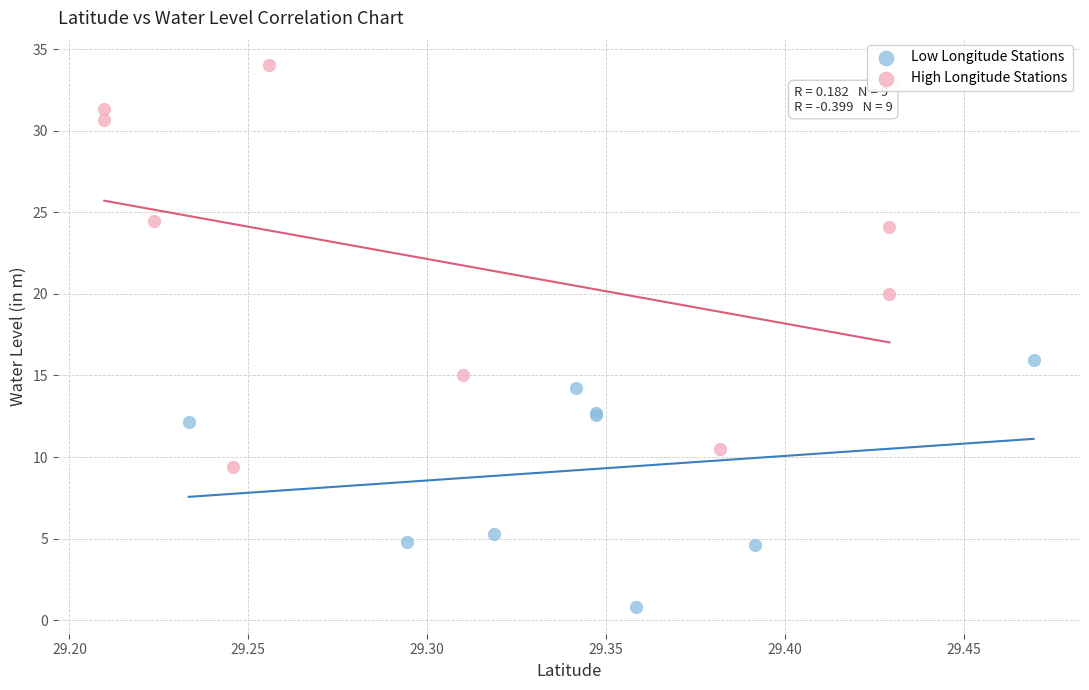

Which series has the largest Y range (max minus min)?

High Longitude Stations